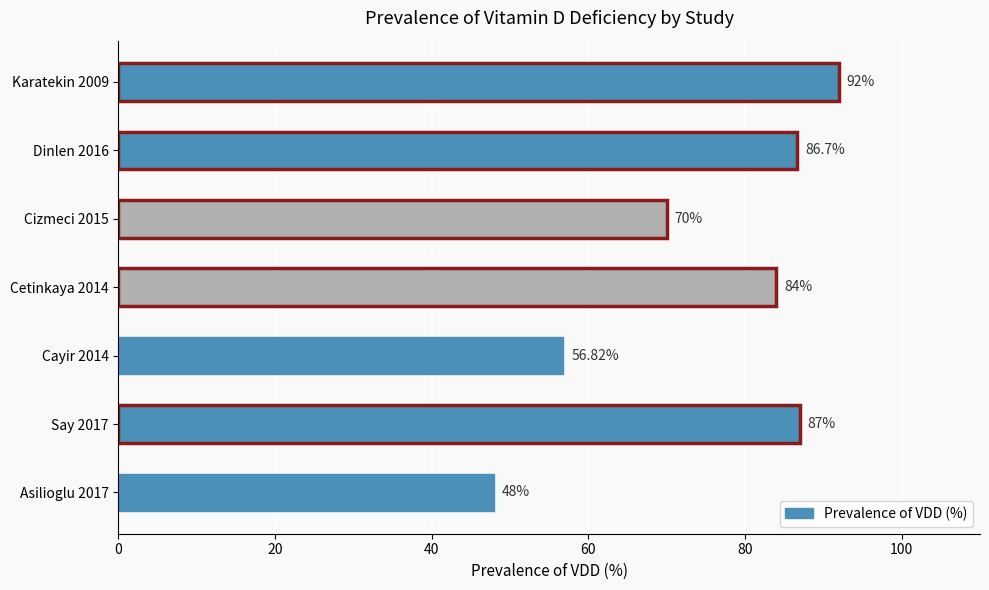

Which label corresponds to the largest value in the chart?

Karatekin 2009